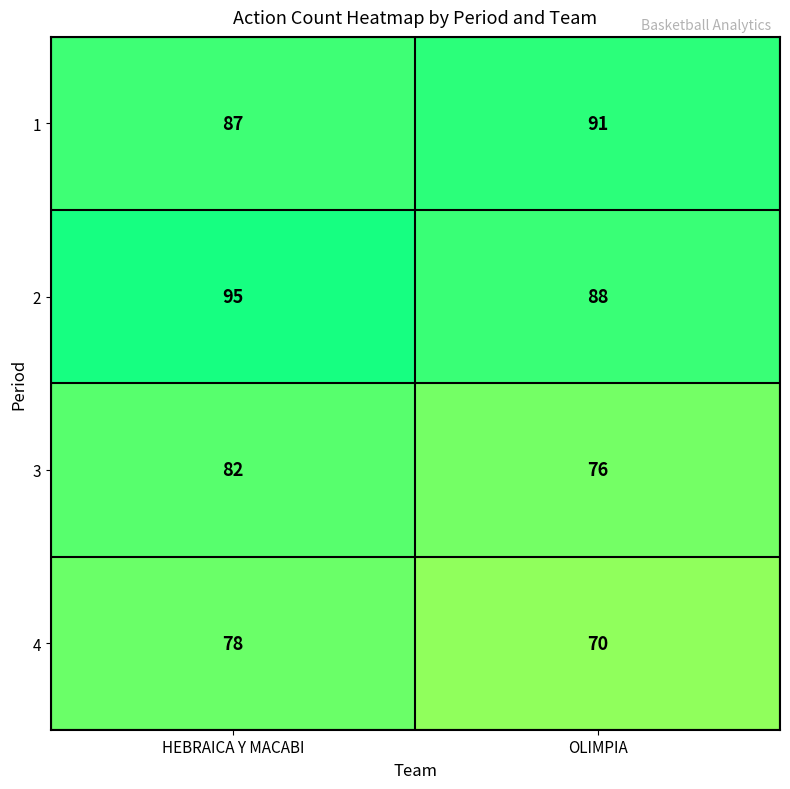

At which label does 4 reach its peak?

HEBRAICA Y MACABI